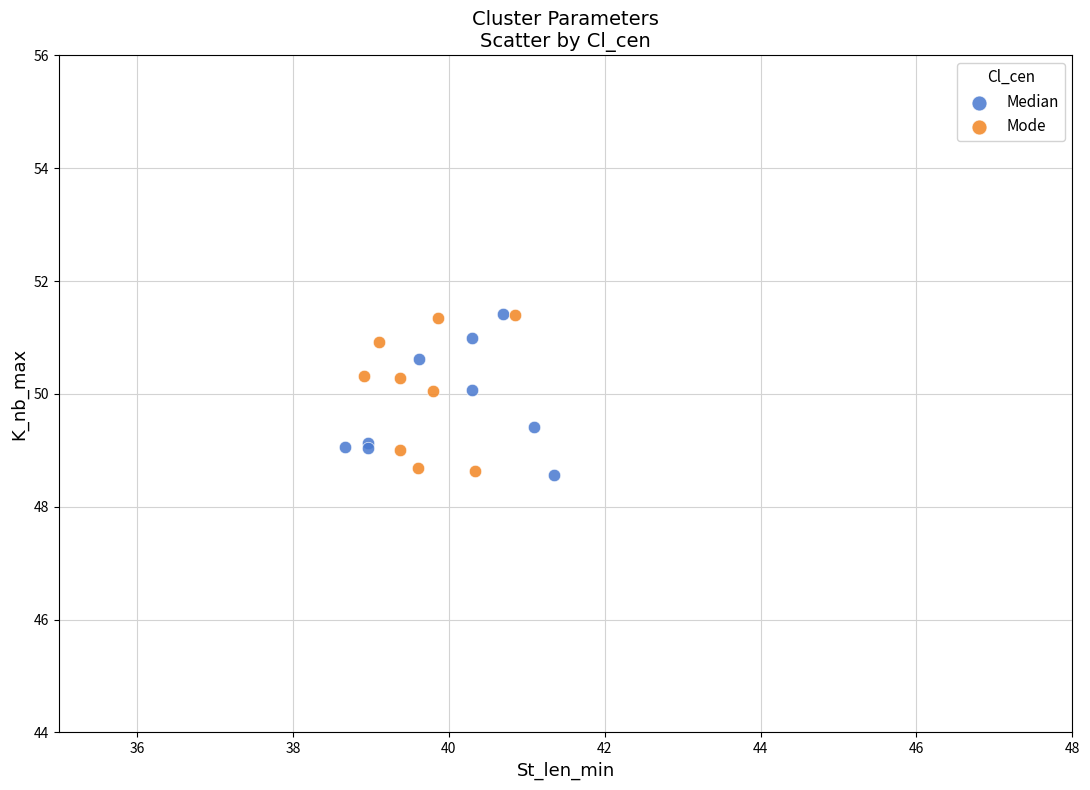

What are all the series names shown in the legend?

Median, Mode